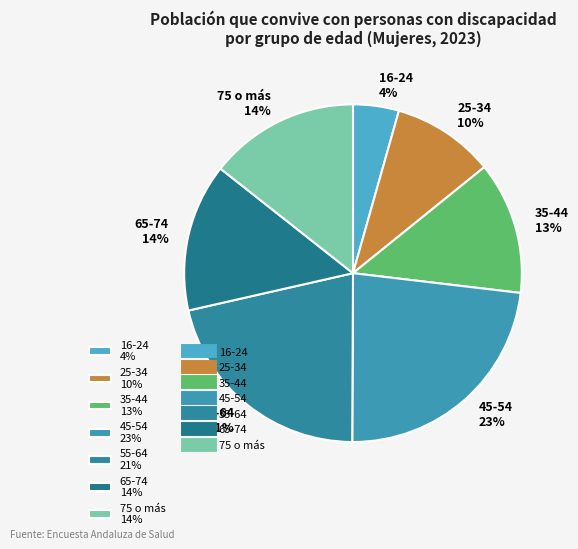

Does any single category account for the majority?

No